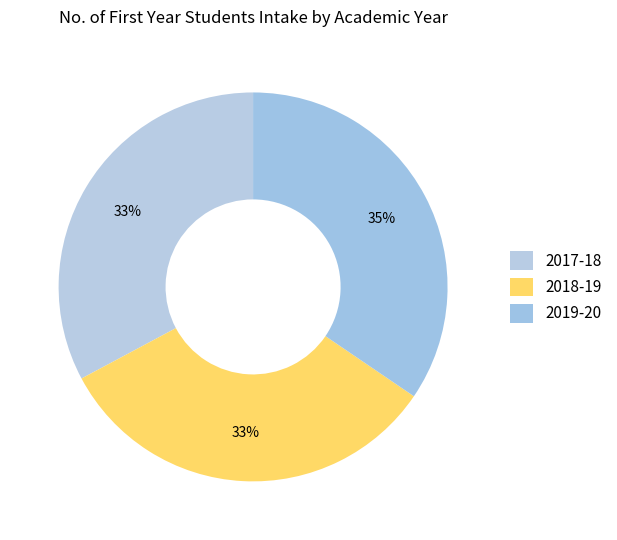

To the nearest percent, what is the difference between the 2019-20 and 2017-18 slice percentages?

2%